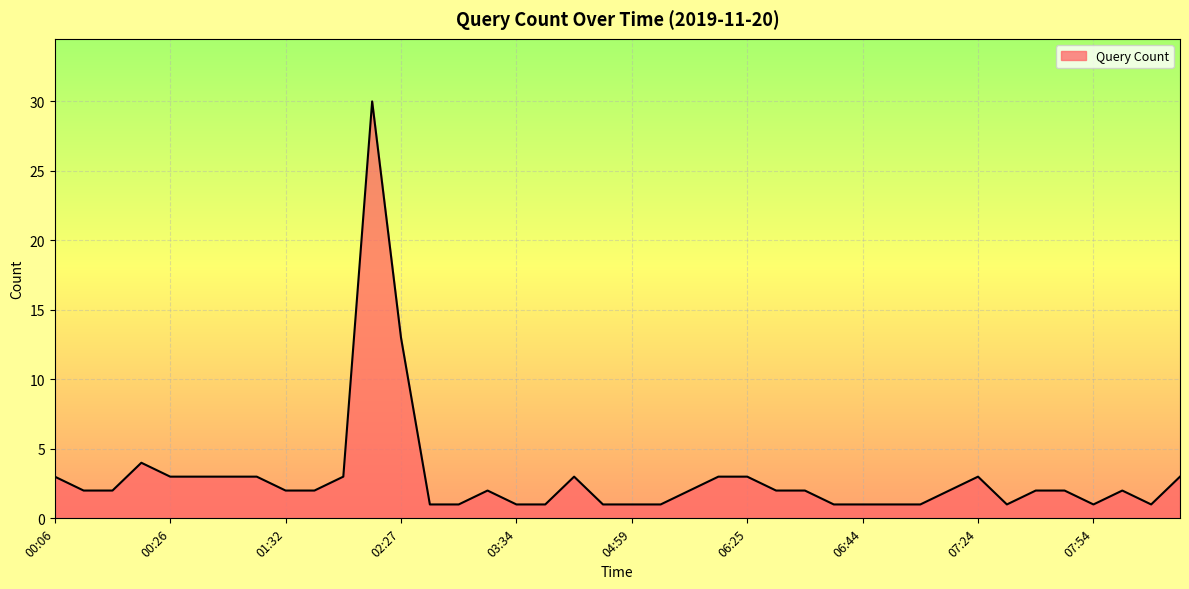

How many lines are shown in the chart?

1